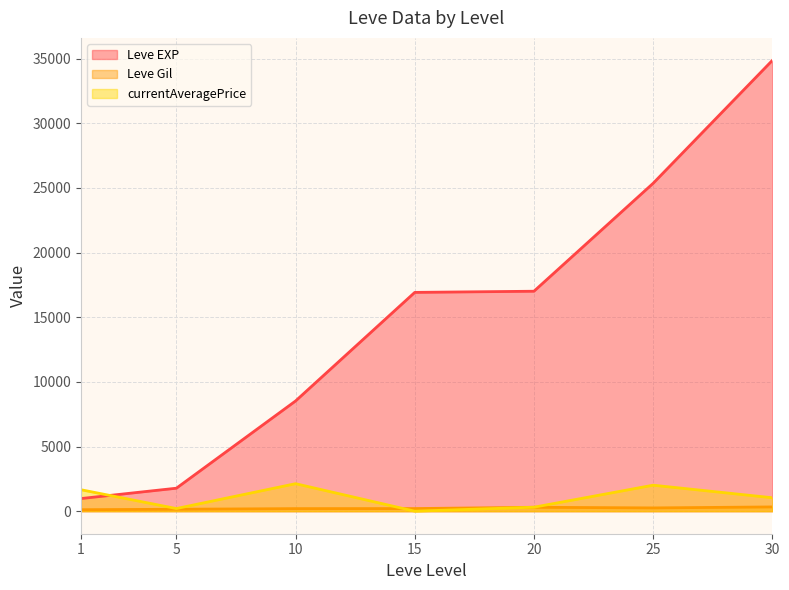

At how many categories does at least one series exceed 29321?

1